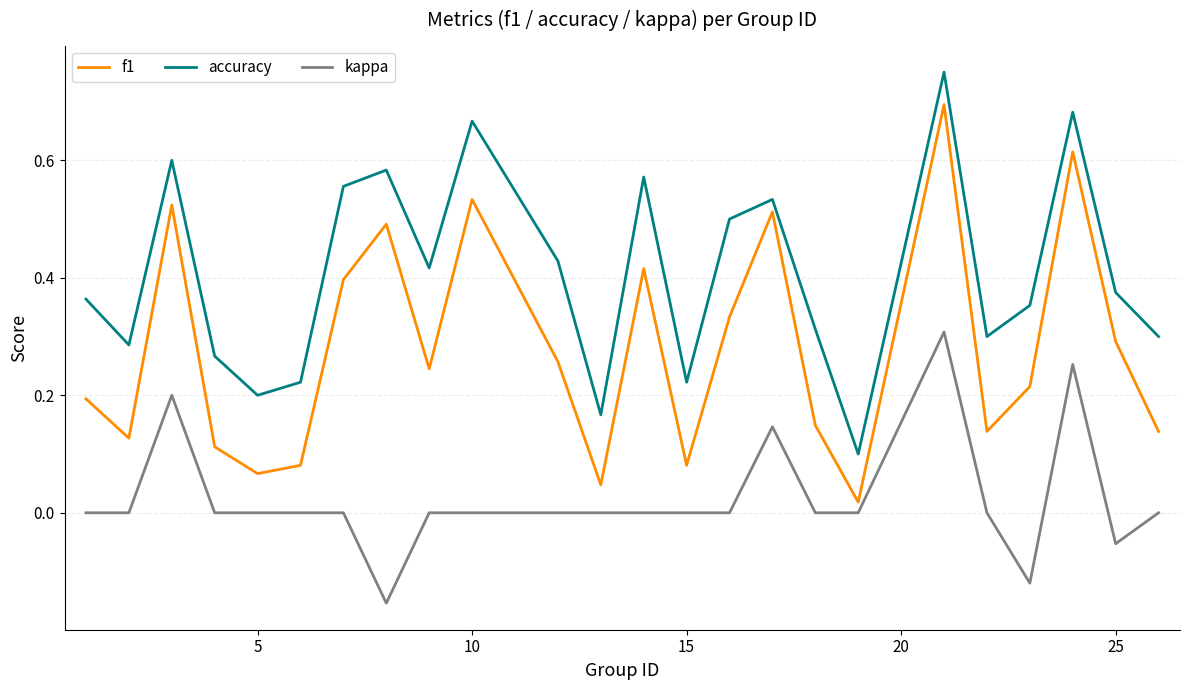

Which series has the largest range (max minus min)?

f1